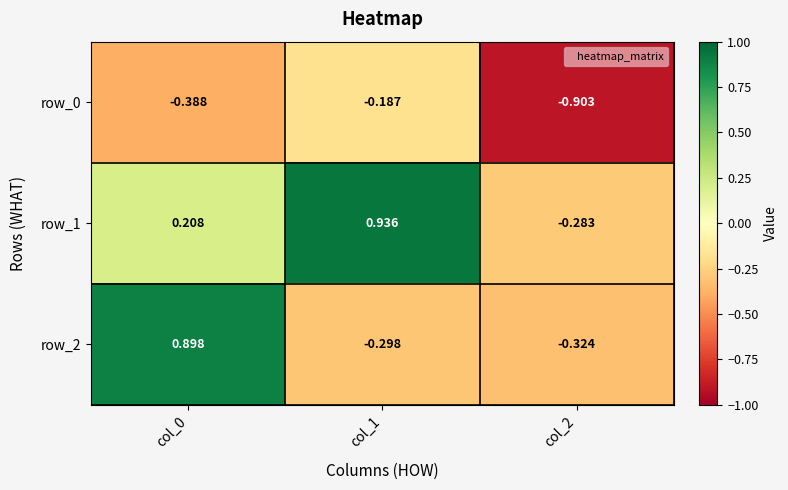

Is the value of row_1 at col_0 greater than the value of row_0 at col_2?

Yes